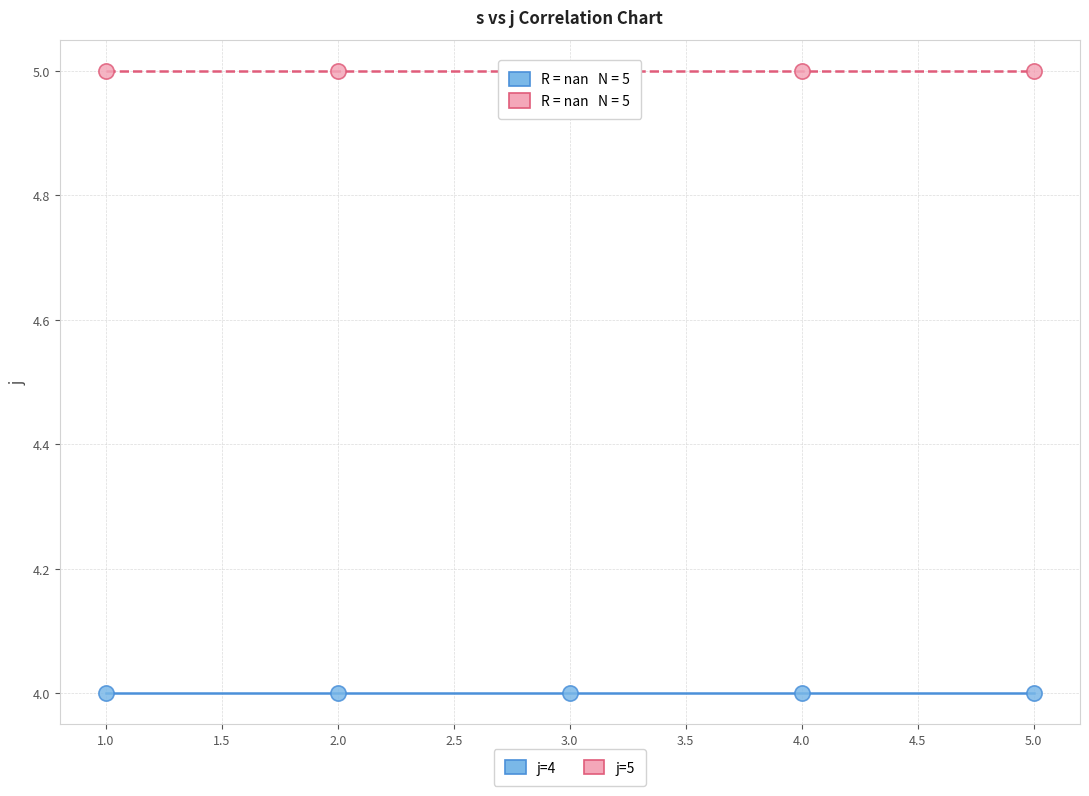

Which series reaches the minimum Y coordinate?

j=4